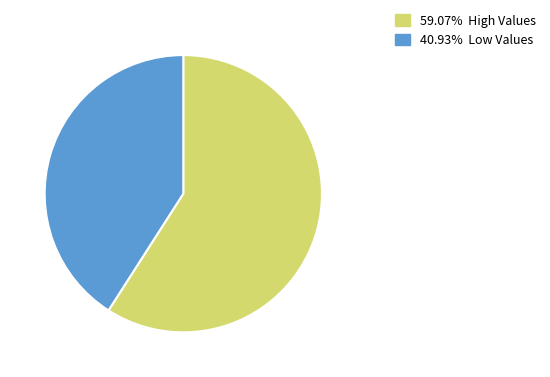

Does any single category account for the majority?

Yes